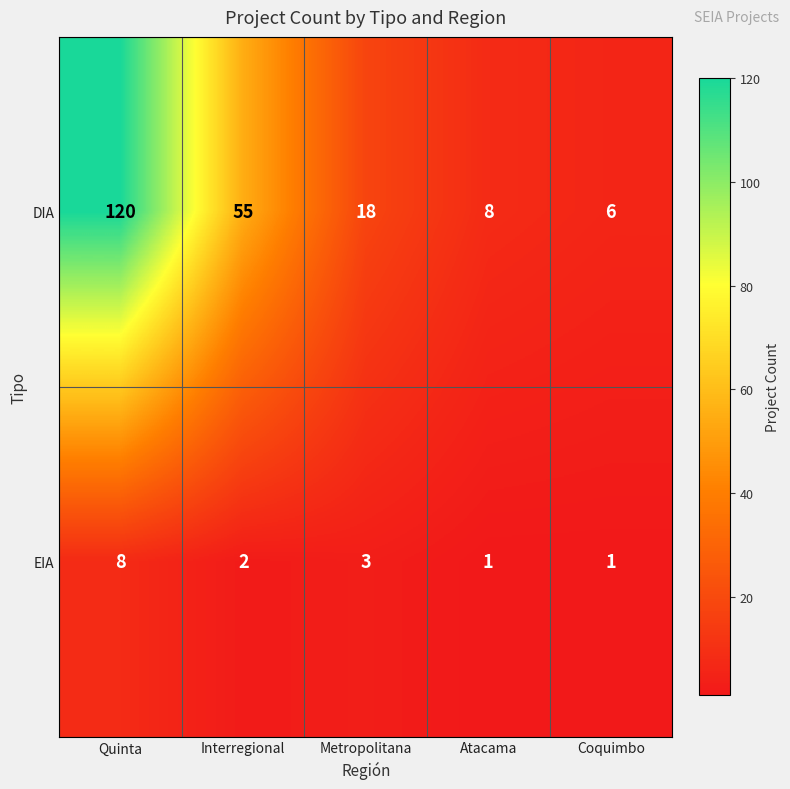

What is the average value of the EIA series?

3